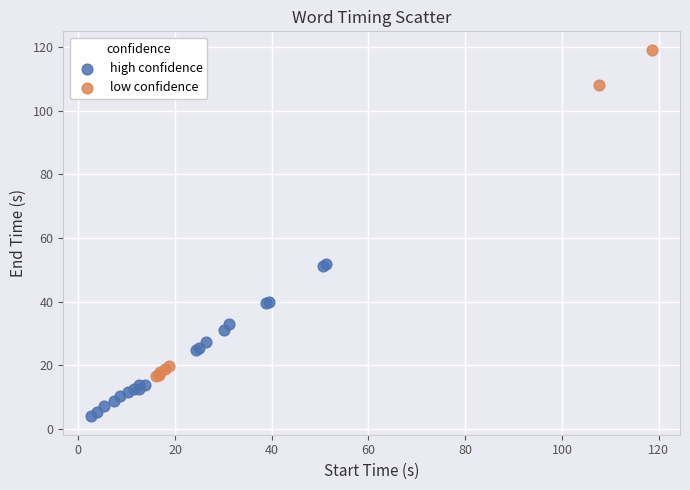

Which series reaches the maximum Y coordinate?

low confidence